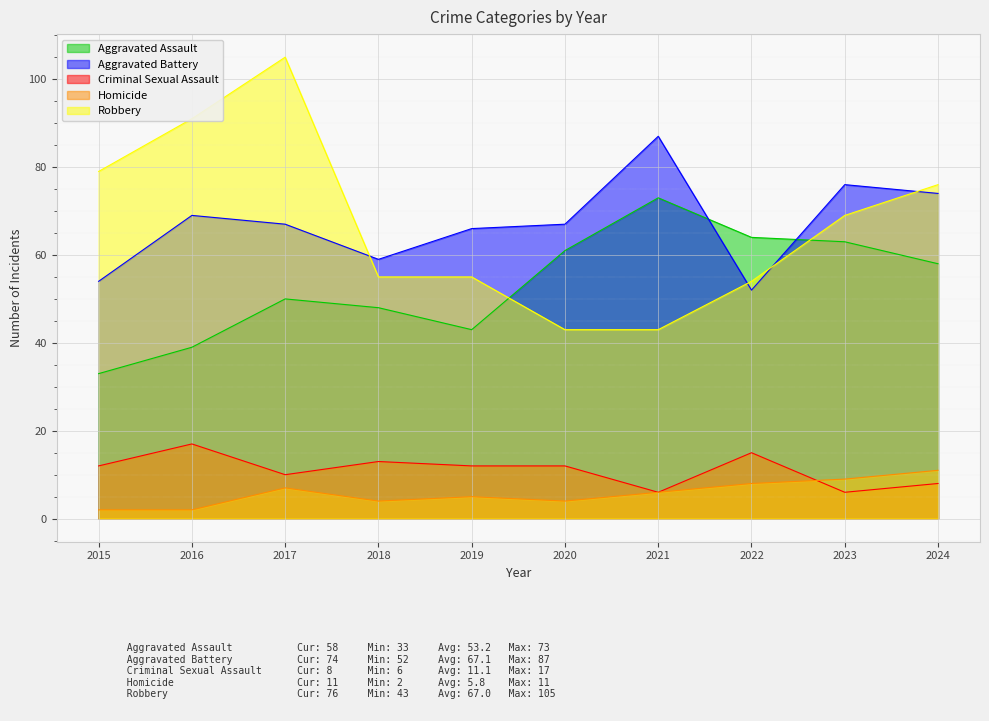

What is the maximum value shown in the chart?

105